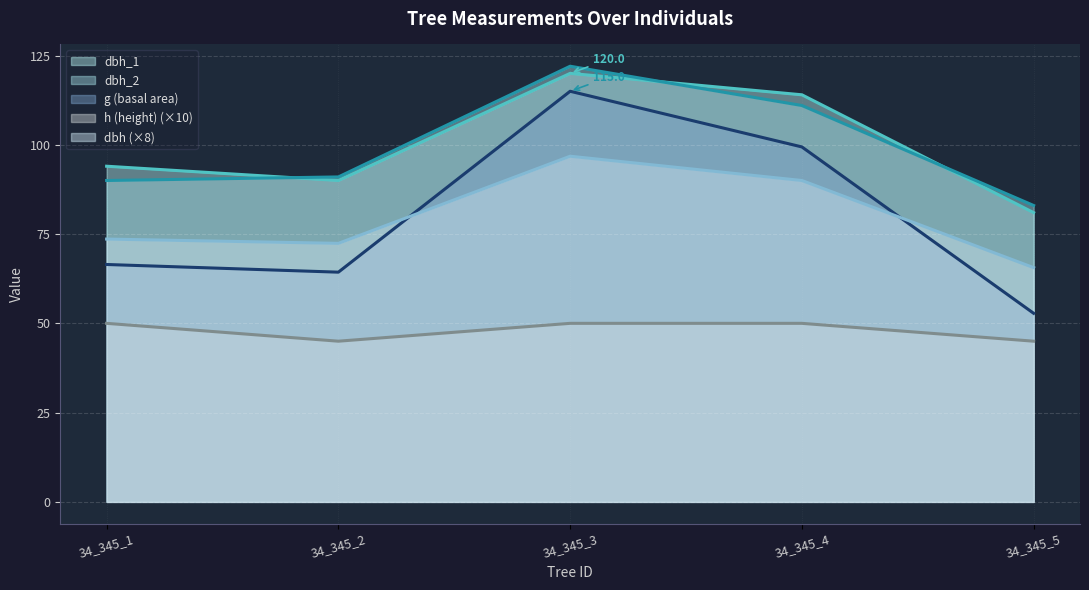

List the labels in order of g value, smallest first.

34_345_5, 34_345_2, 34_345_1, 34_345_4, 34_345_3